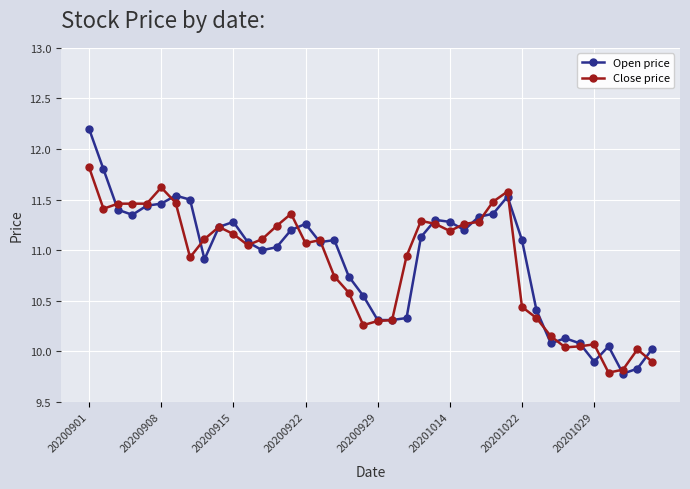

True or false: Open price has more than 1 interior local peaks.

True